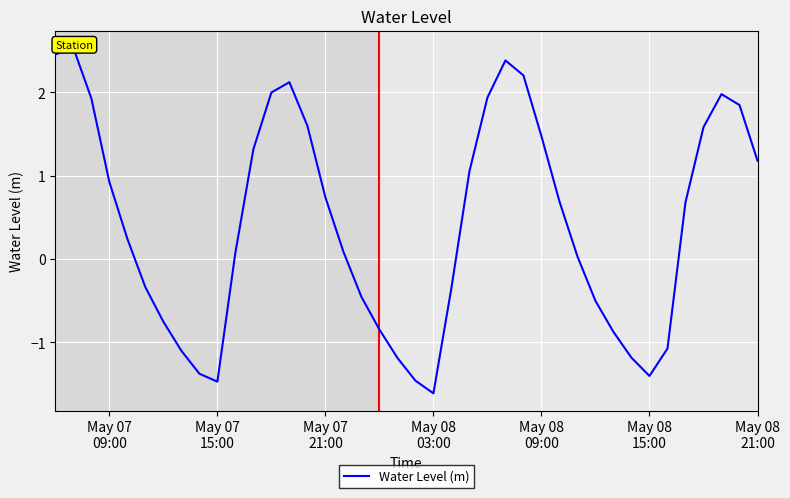

What is the smallest value displayed?

-1.6